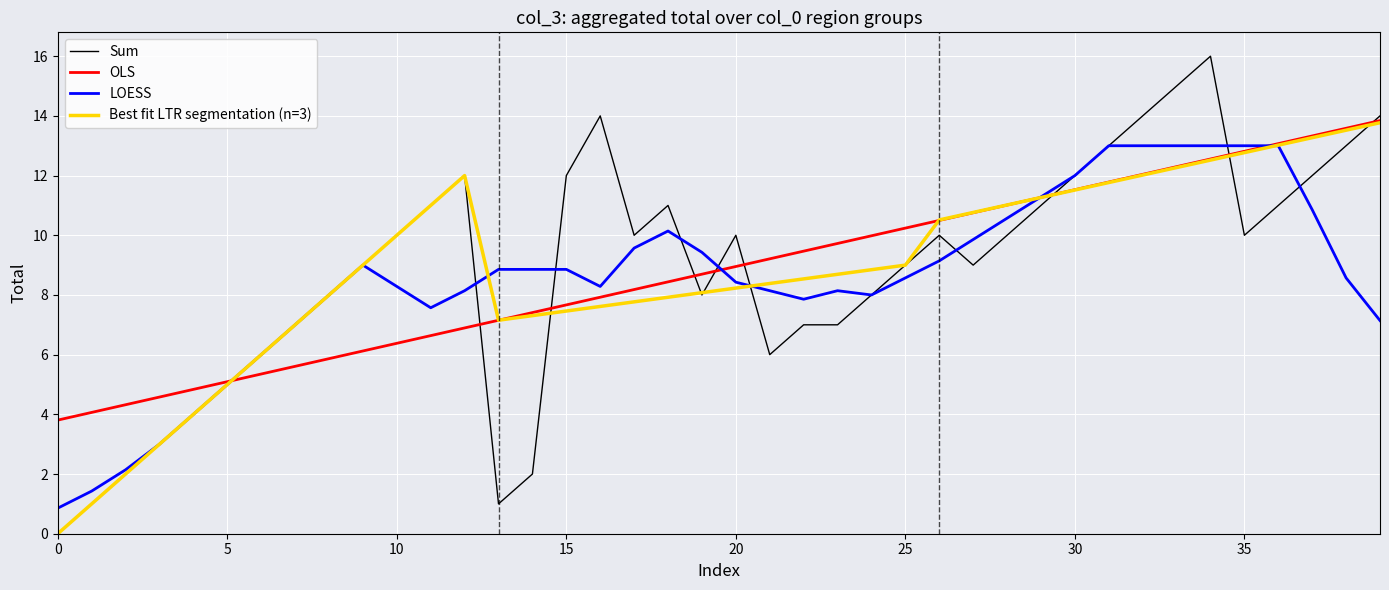

What is the highest value of the Sum series?

16.0